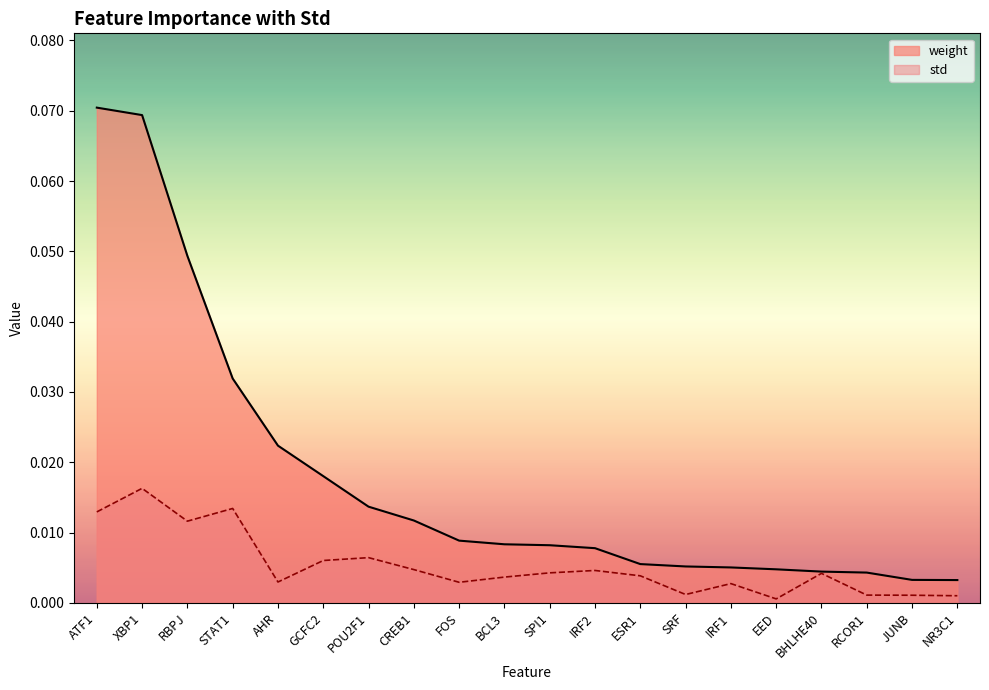

List the series in order of their peak value, highest first.

weight, std